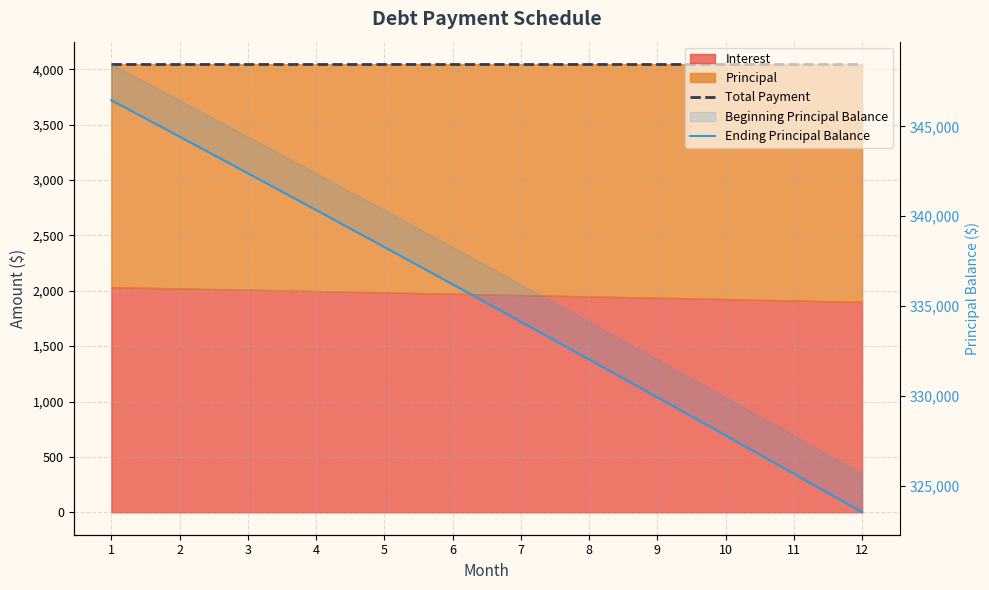

What is the approximate value of Total Payment at 12?

4046.0